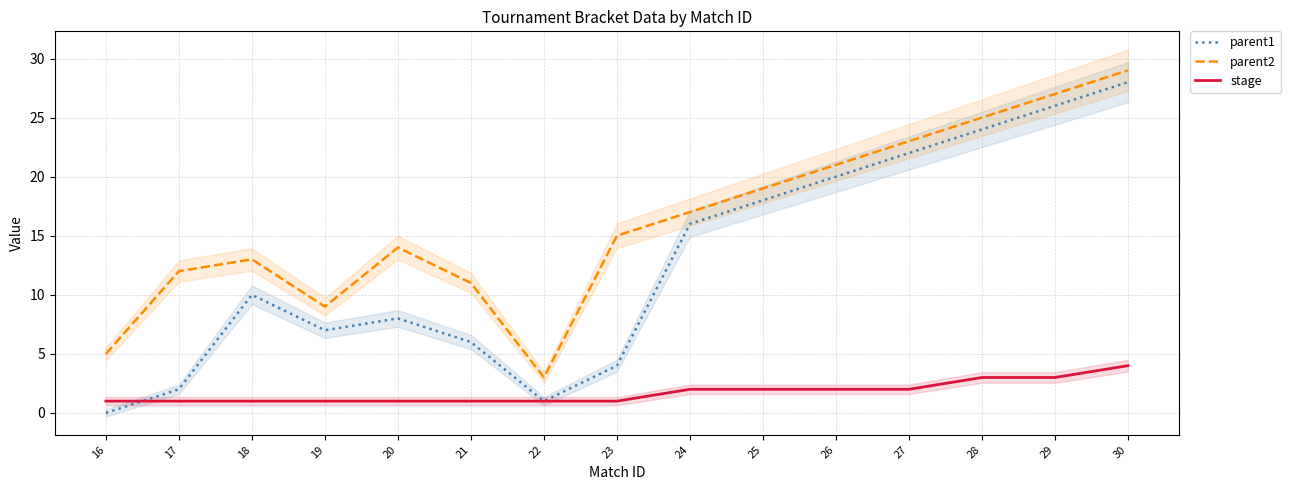

Reading right to left, extract all data points from this chart.

parent1: 28	26	24	22	20	18	16	4	1	6	8	7	10	2	0
parent2: 29	27	25	23	21	19	17	15	3	11	14	9	13	12	5
stage: 4	3	3	2	2	2	2	1	1	1	1	1	1	1	1